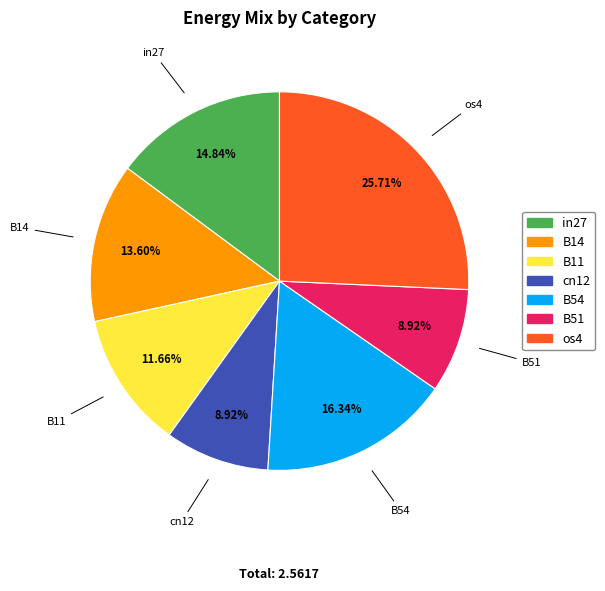

To the nearest percent, what is the difference between the B14 and B11 slice percentages?

2%